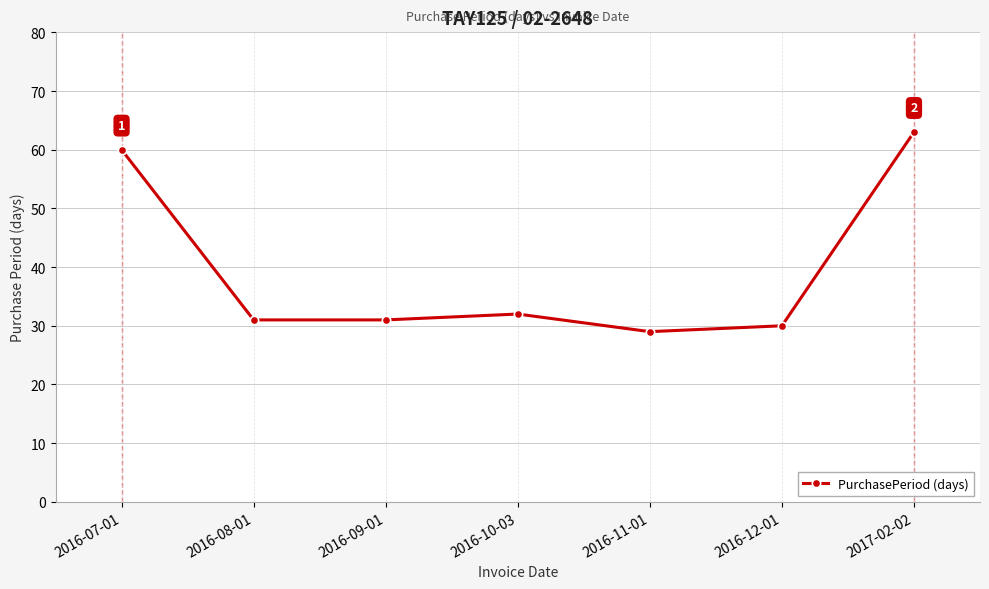

What is the value of the 4th point from the left?

32